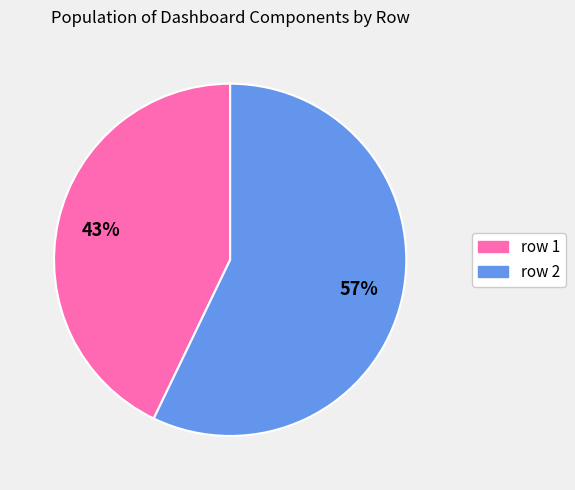

To the nearest percent, what portion does row 2 represent?

57%